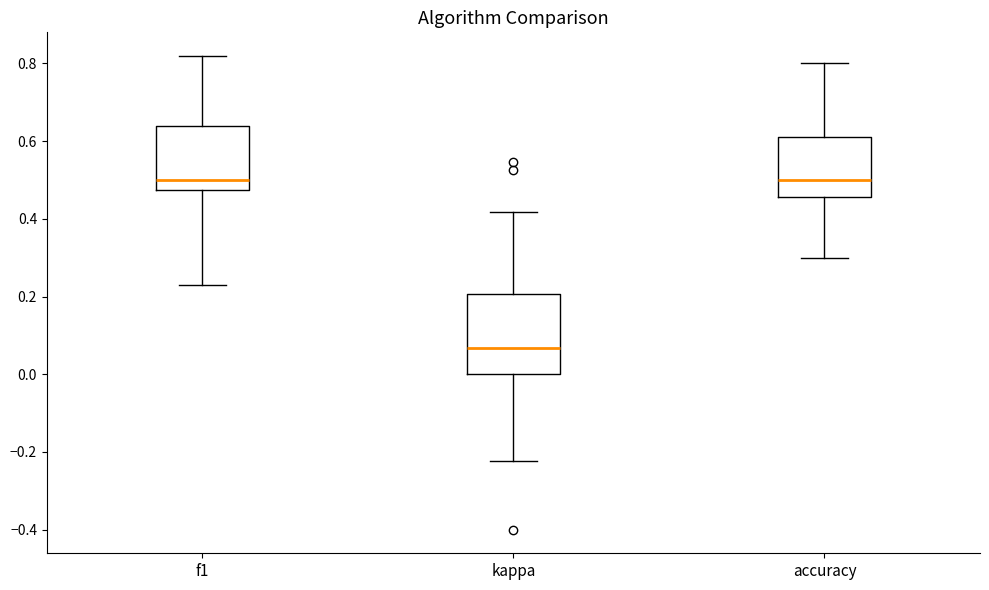

Reading left to right, read every box against the y-axis: the position of its median line, the range the box covers, and the ends of its whiskers. The values are not printed on the chart, so give them approximately, as read against the axis.

f1: median 0.50, box 0.48 to 0.64, whiskers 0.24 to 0.82
kappa: median 0.06, box 0.00 to 0.20, whiskers -0.22 to 0.42
accuracy: median 0.50, box 0.46 to 0.62, whiskers 0.30 to 0.80